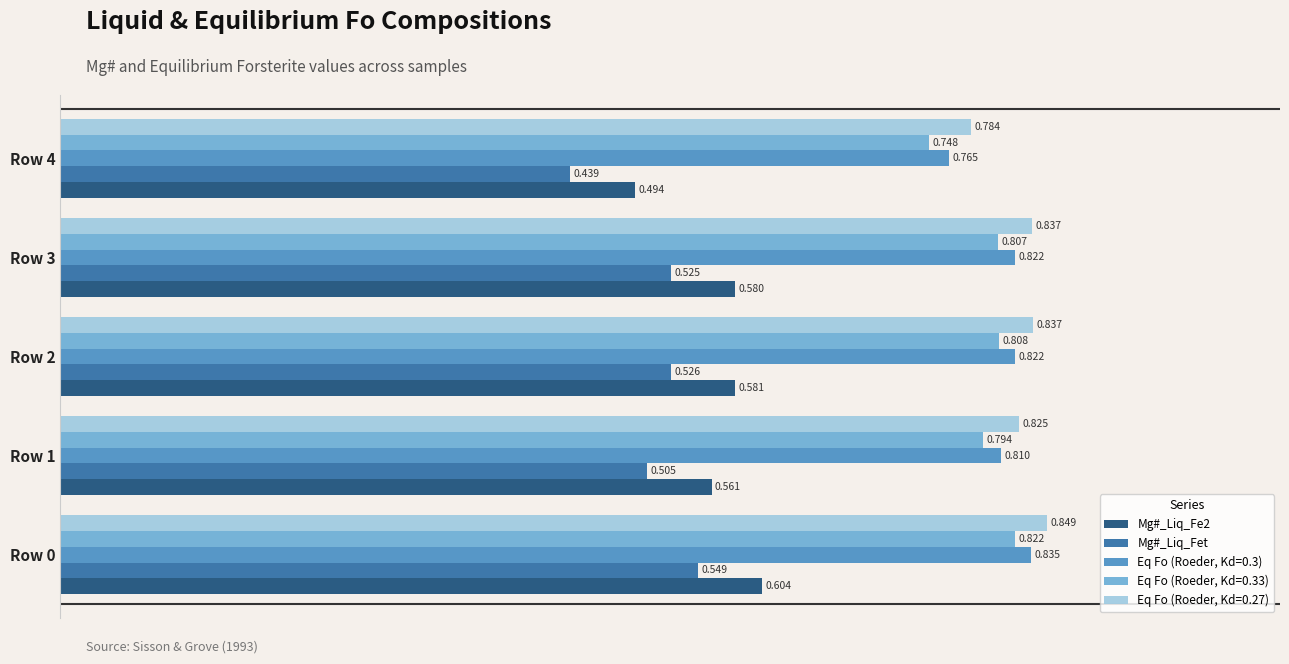

What are all the series names shown in the legend?

Mg#_Liq_Fe2, Mg#_Liq_Fet, Eq Fo (Roeder, Kd=0.3), Eq Fo (Roeder, Kd=0.33), Eq Fo (Roeder, Kd=0.27)